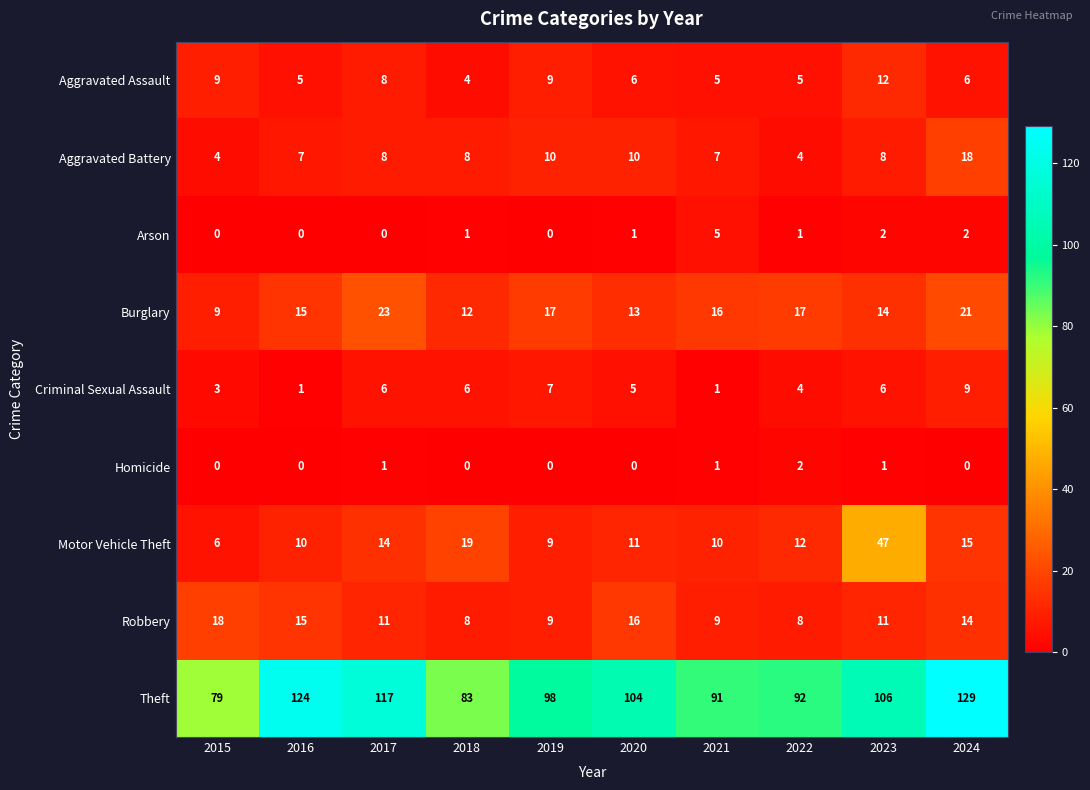

What is the total value across all series at 2022?

145